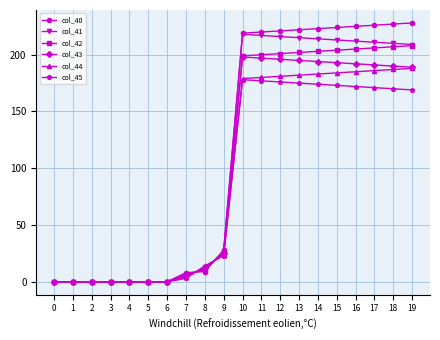

How many series are shown in this chart?

6